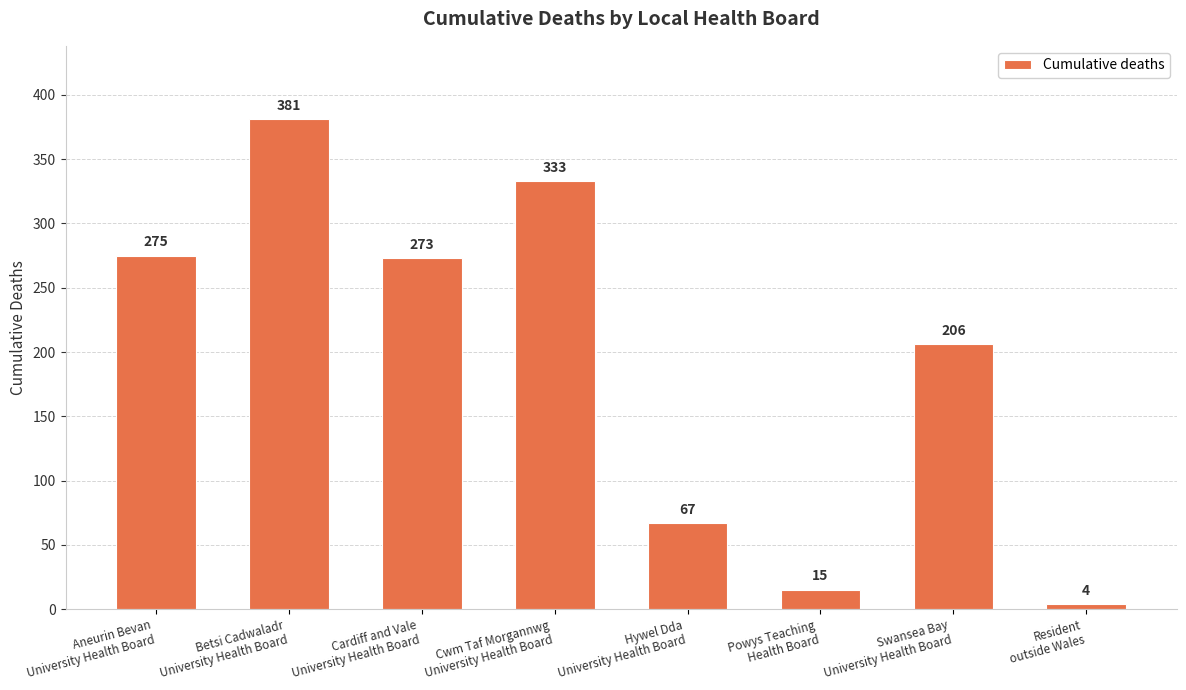

What is the sum of the values at Swansea Bay
University Health Board and Hywel Dda
University Health Board?

273